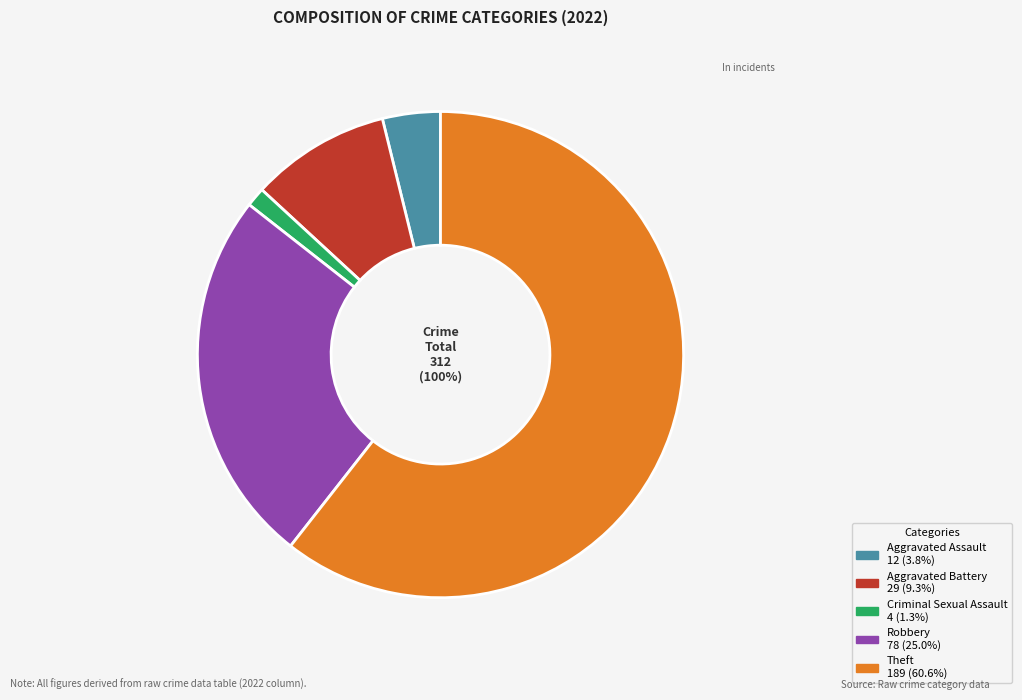

Is there a majority slice in this chart?

Yes